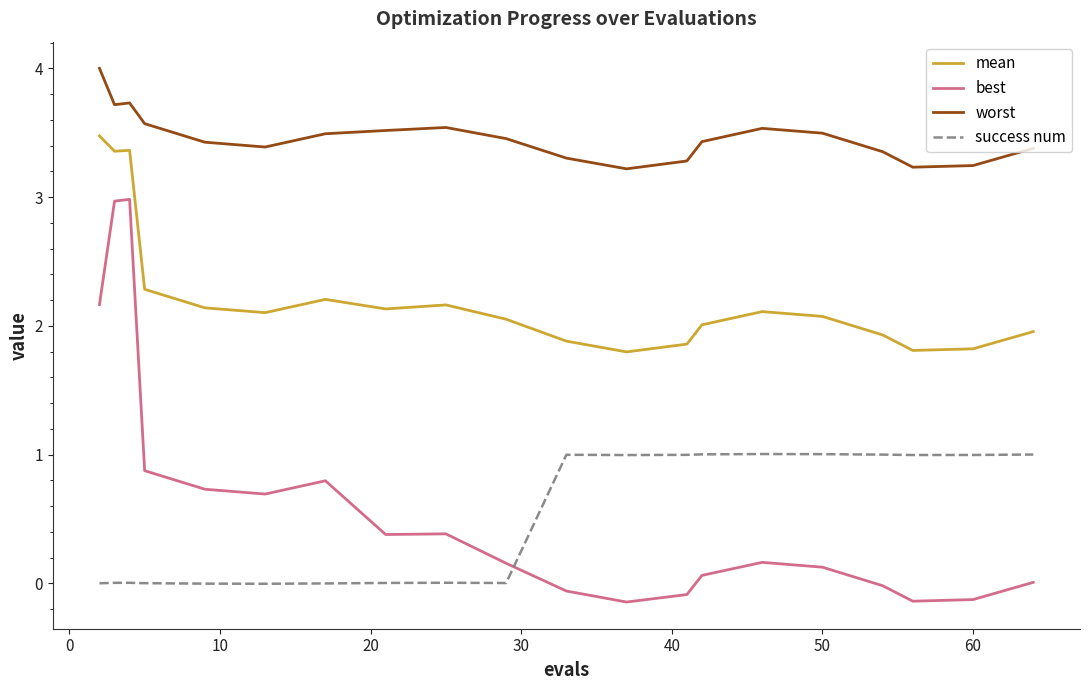

Which series has the largest range (max minus min)?

best